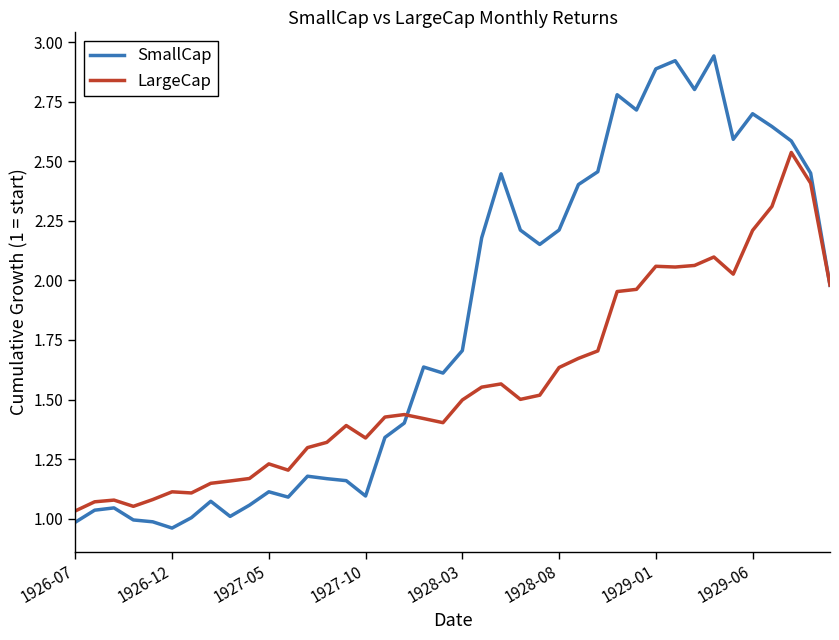

Which series has the largest range (max minus min)?

SmallCap